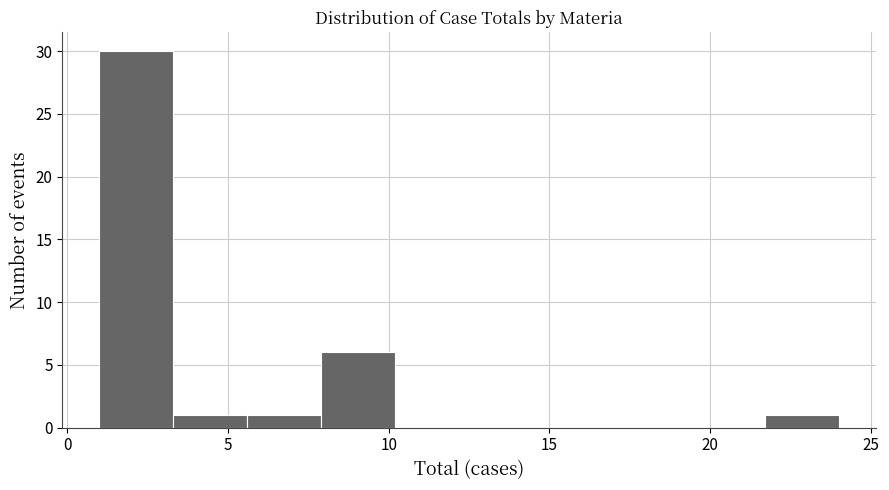

How tall is the bar that spans 21.7 to 24.0 on the x-axis? Neither the bar edges nor the heights are printed on the chart, so give them approximately, as read against the axes.

1